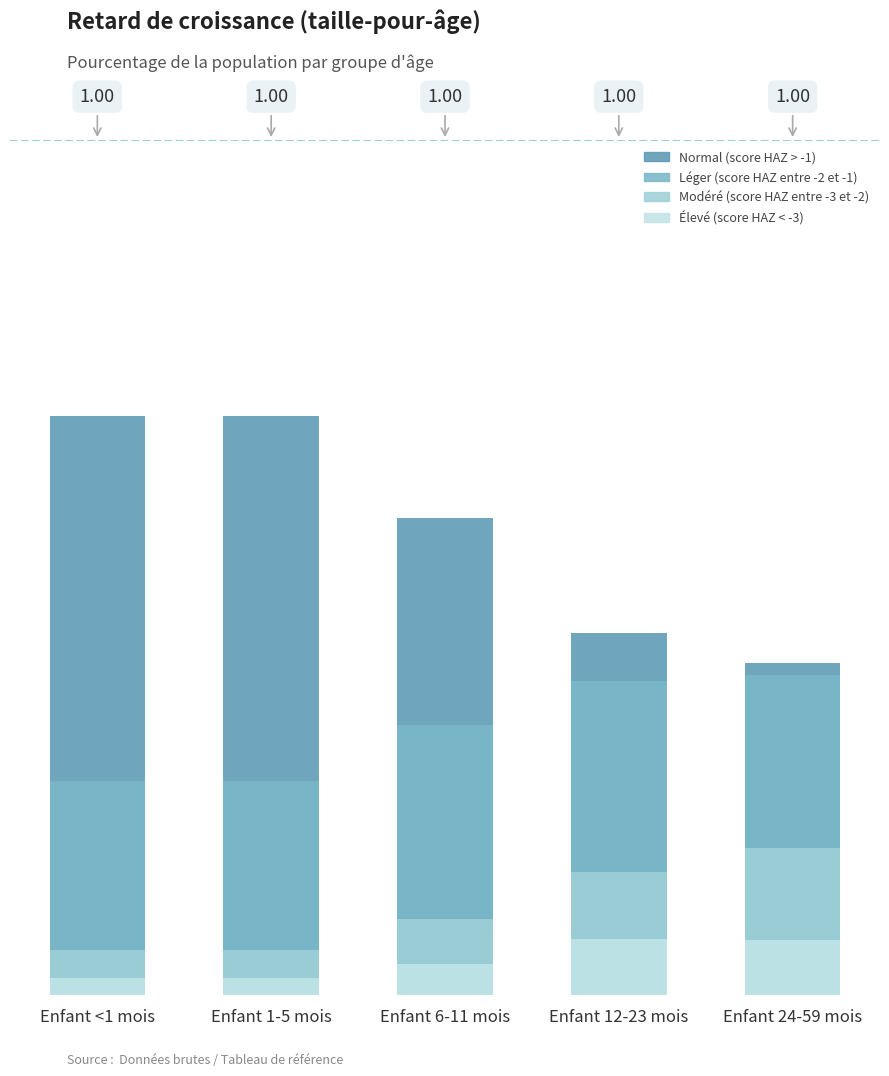

Reading left to right, list all the values displayed in this chart.

Normal (score HAZ > -1): Enfant <1 mois=0.7	Enfant 1-5 mois=0.7	Enfant 6-11 mois=0.6	Enfant 12-23 mois=0.4	Enfant 24-59 mois=0.4
Léger (score HAZ entre -2 et -1): Enfant <1 mois=0.3	Enfant 1-5 mois=0.3	Enfant 6-11 mois=0.3	Enfant 12-23 mois=0.4	Enfant 24-59 mois=0.4
Modéré (score HAZ entre -3 et -2): Enfant <1 mois=0.1	Enfant 1-5 mois=0.1	Enfant 6-11 mois=0.1	Enfant 12-23 mois=0.1	Enfant 24-59 mois=0.2
Élevé (score HAZ < -3): Enfant <1 mois=0.0	Enfant 1-5 mois=0.0	Enfant 6-11 mois=0.0	Enfant 12-23 mois=0.1	Enfant 24-59 mois=0.1